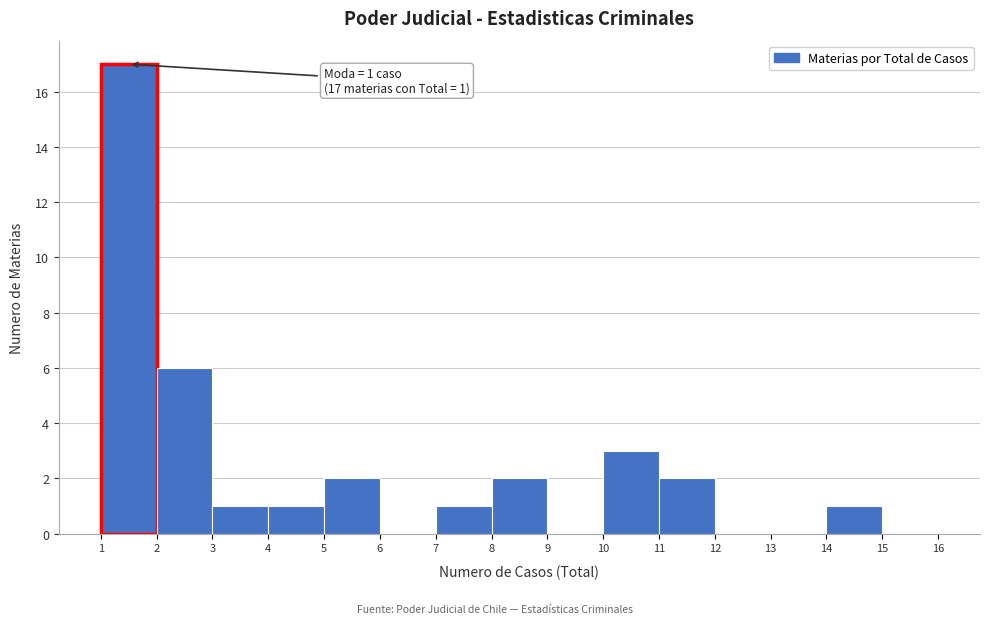

Which range on the x-axis has the tallest bar?

1 to 2